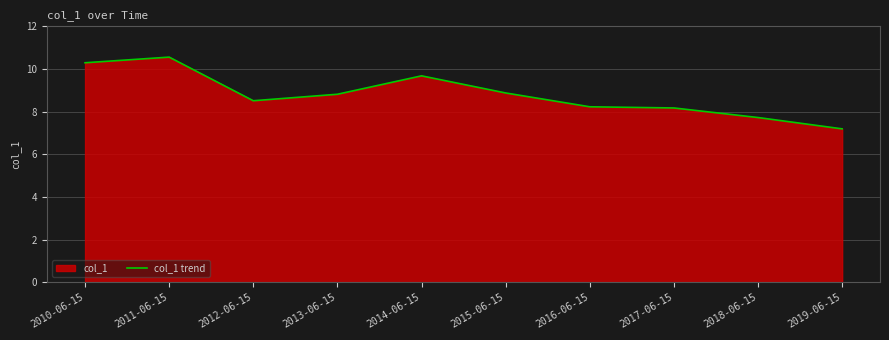

Where does the data first go above 8?

2010-06-15